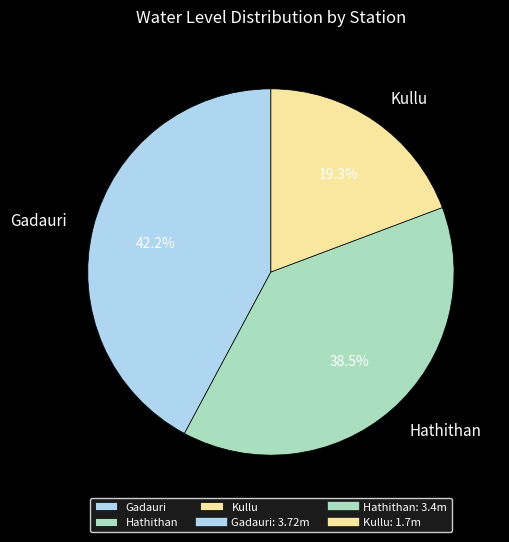

Which has a higher value, Kullu or Hathithan?

Hathithan